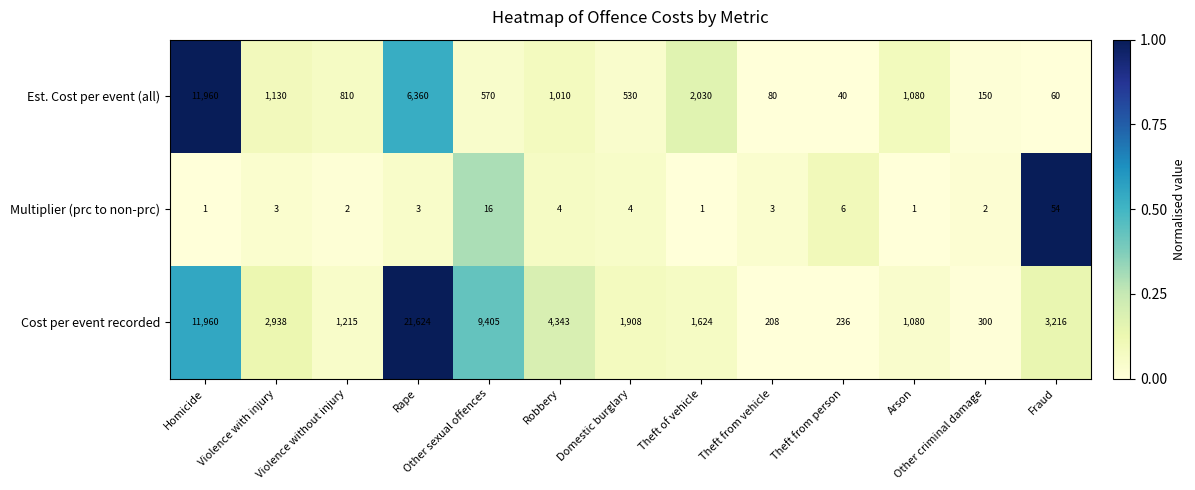

Which series has the widest spread of values?

Cost per event recorded